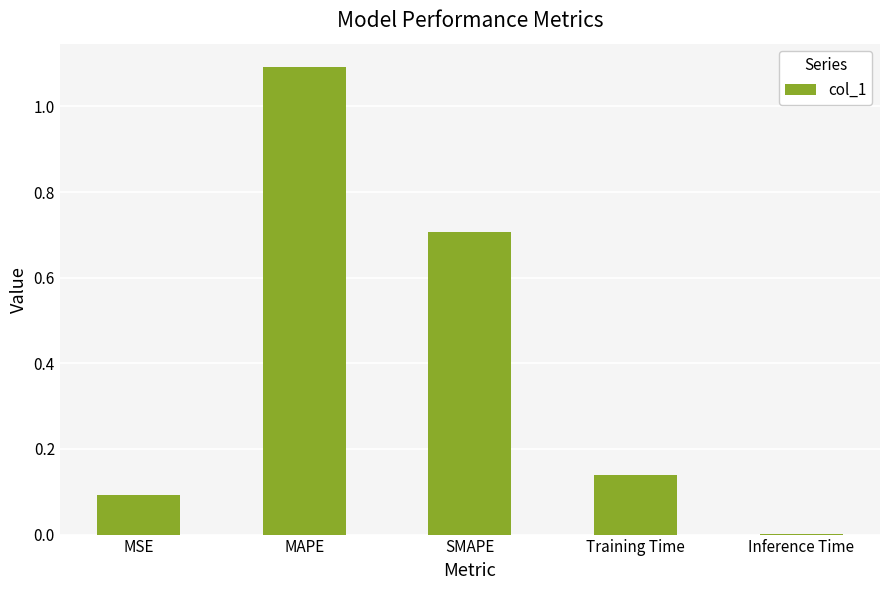

What is the sum of the values at SMAPE and Training Time?

0.8